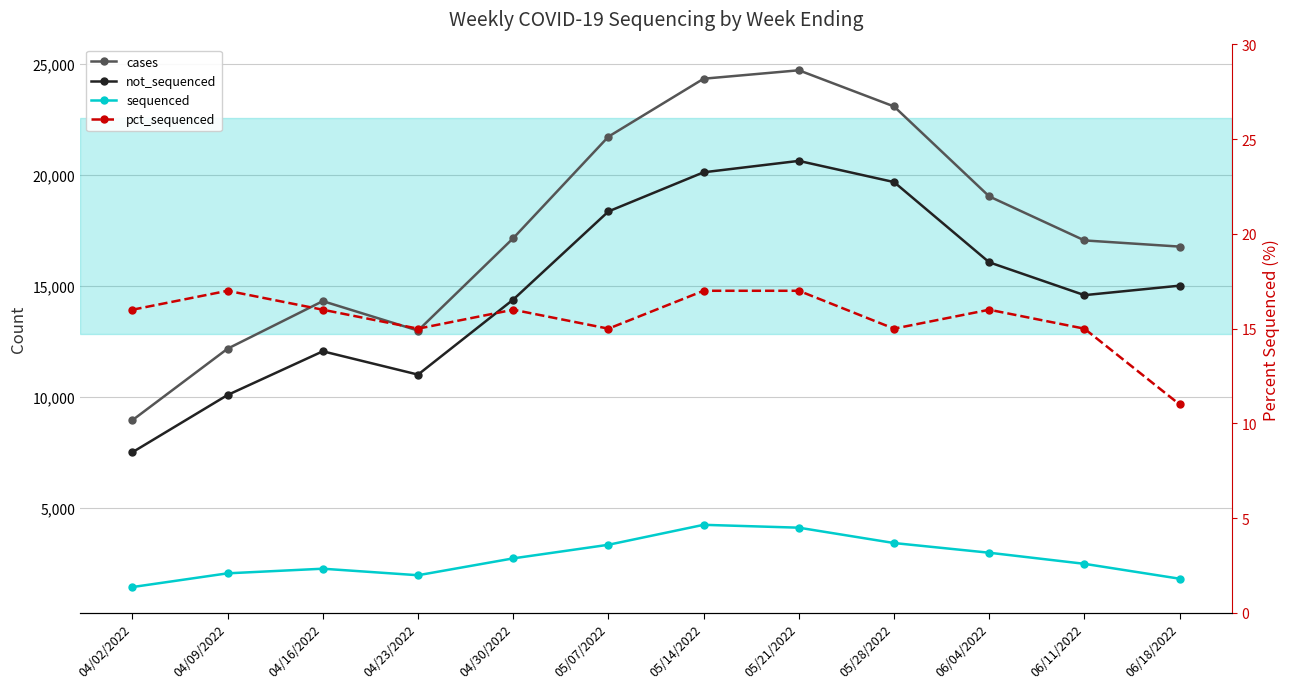

Where does the sequenced series first go above 2734?

05/07/2022